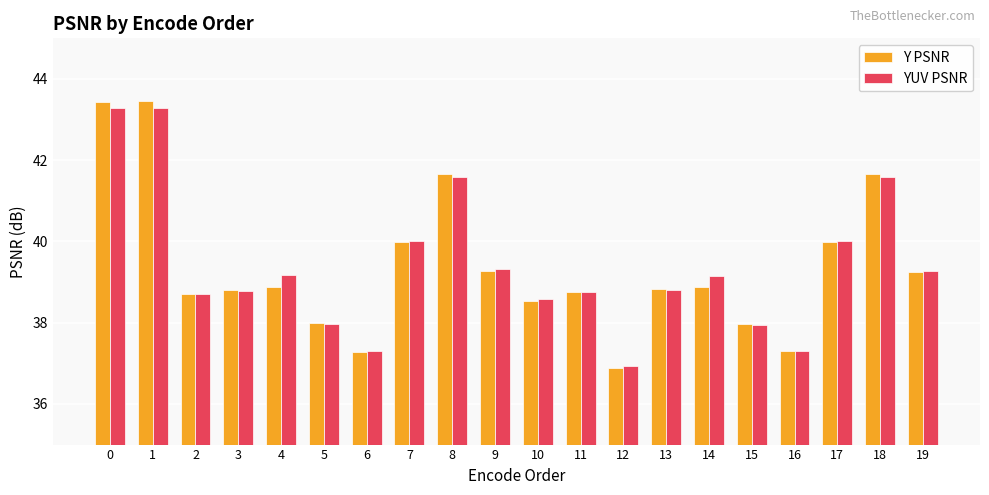

How many groups of bars are there?

20